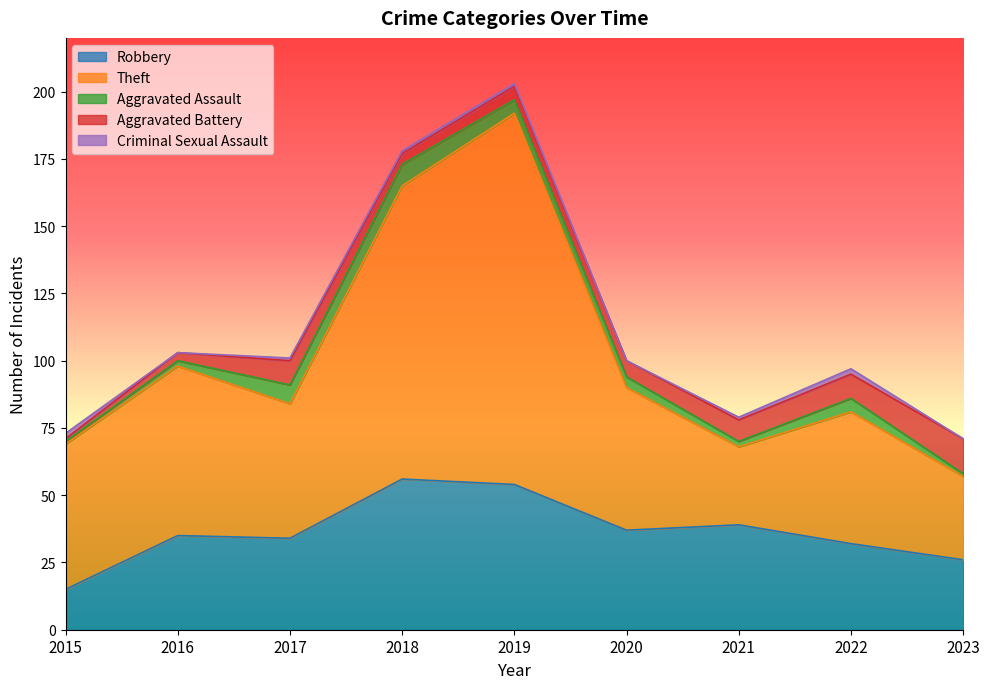

What is the value of the Aggravated Battery point at the 6th from the left?

6